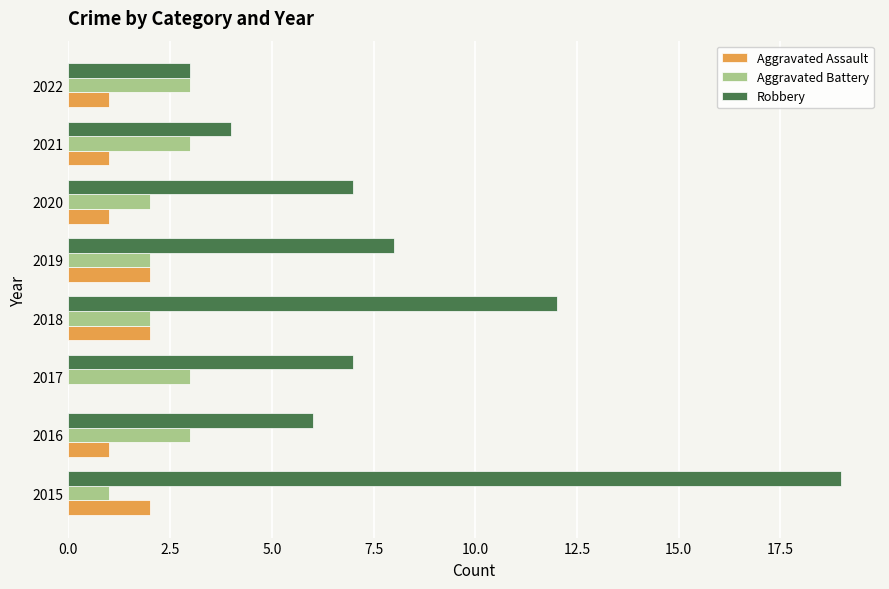

What is the sum of all Robbery values?

66